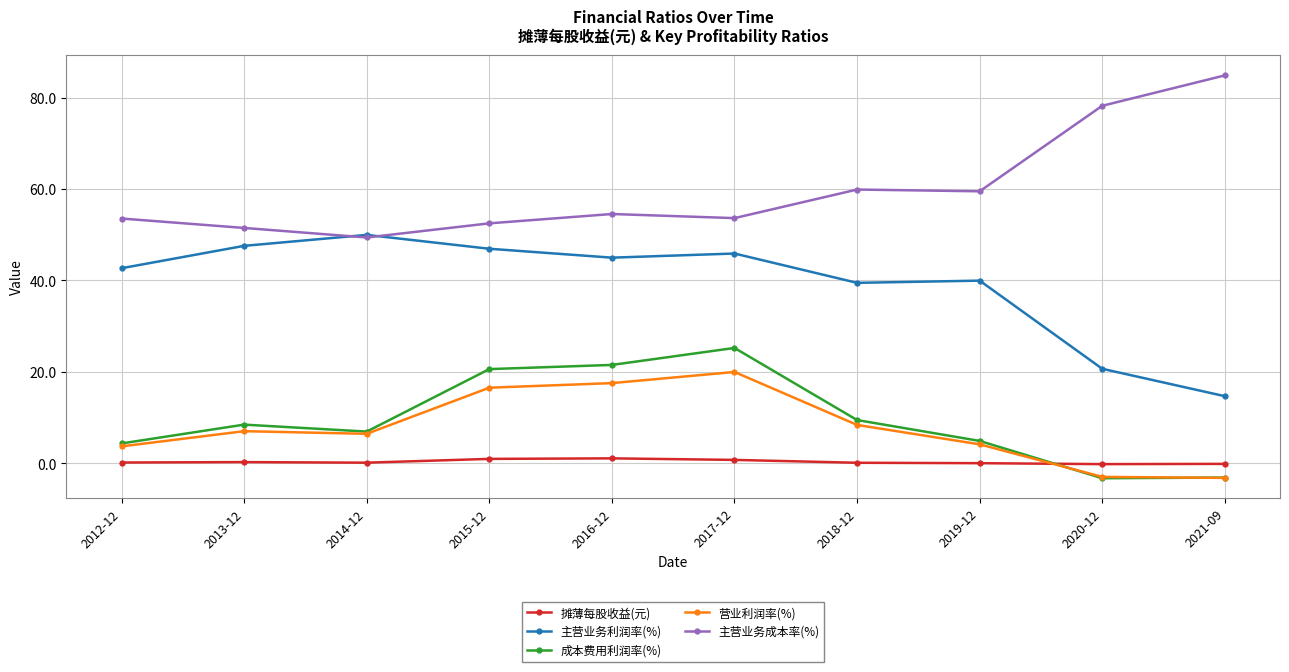

What is the spread (max minus min) of values at 2014-12?

49.8